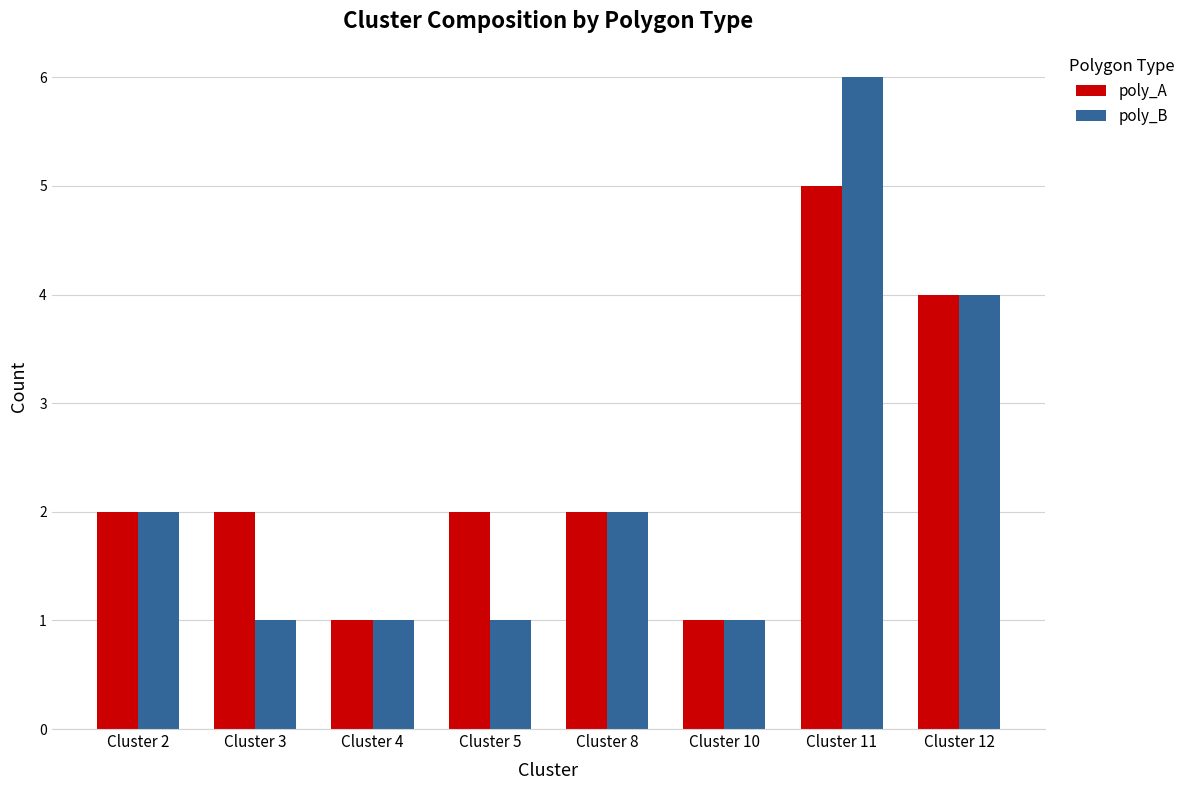

What is the difference between the maximum and minimum values in the poly_B series?

5